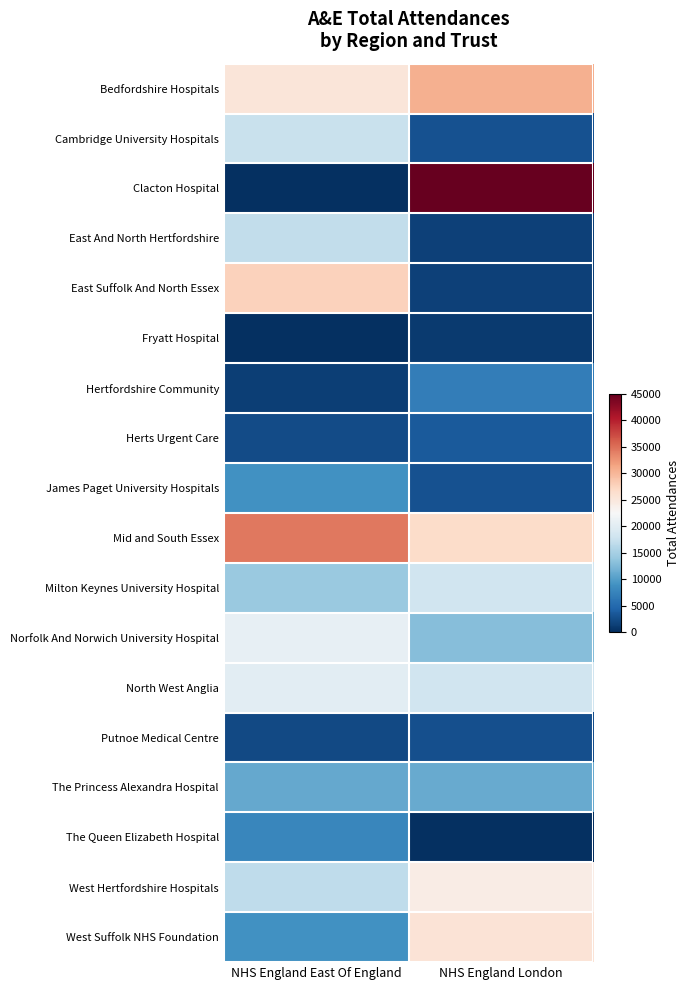

At how many categories does at least one series exceed 16626?

2